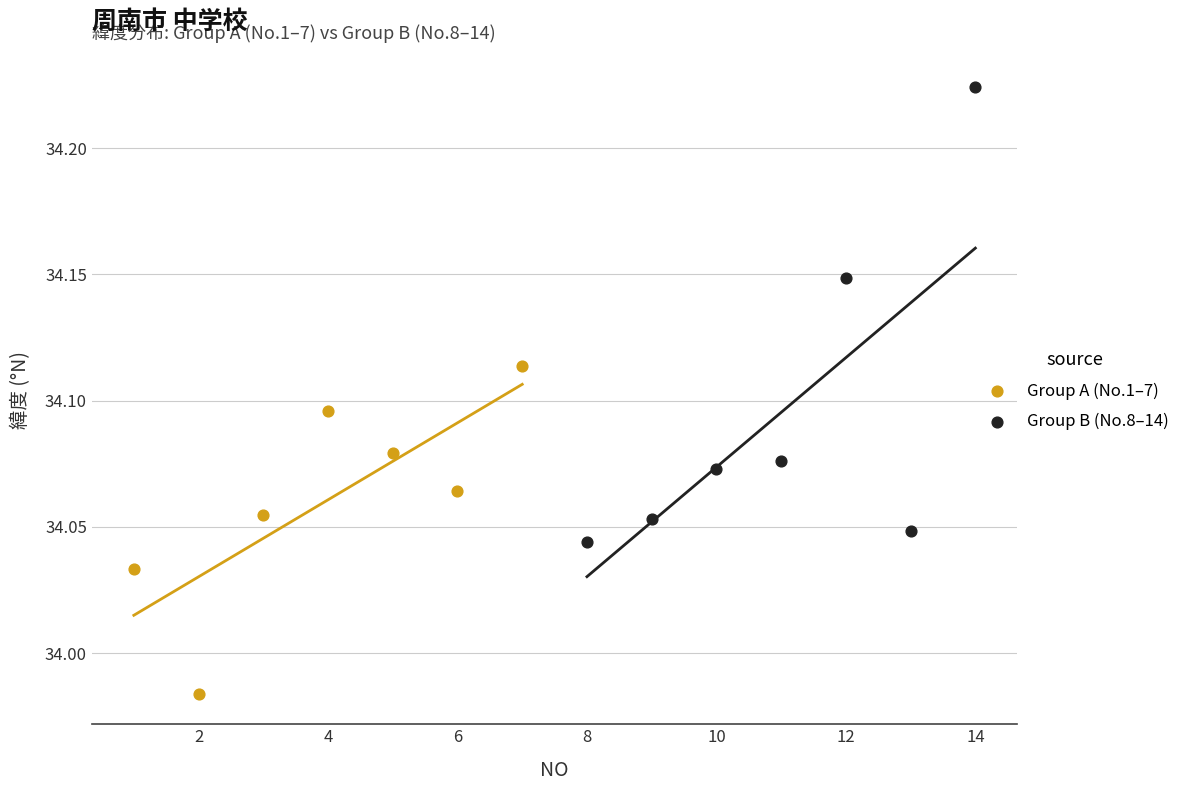

Which series has the largest Y range (max minus min)?

Group B (No.8–14)